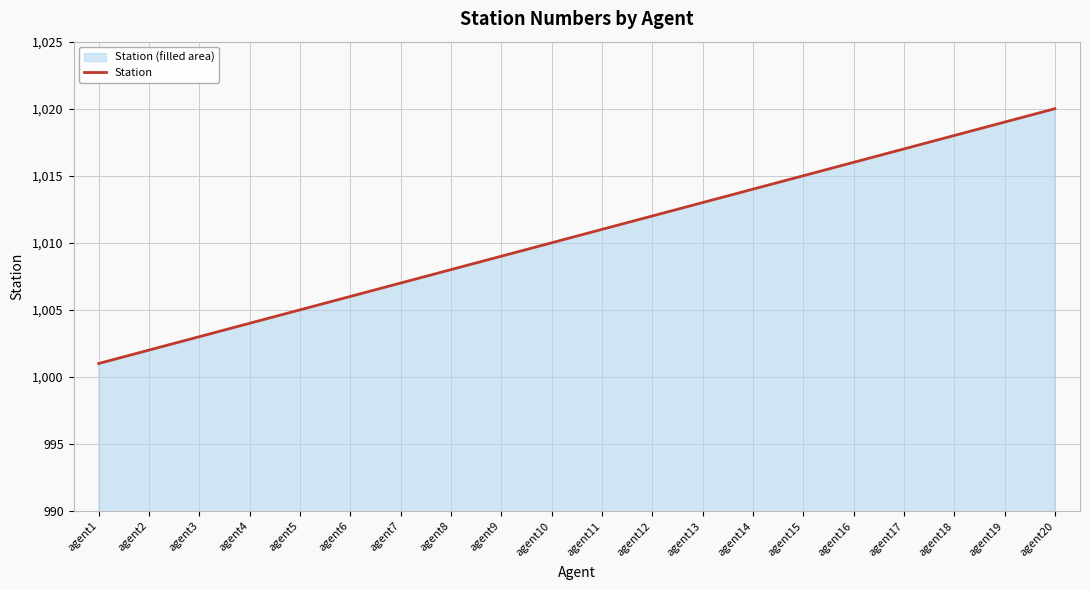

Is it true that the value at agent2 is 556?

False